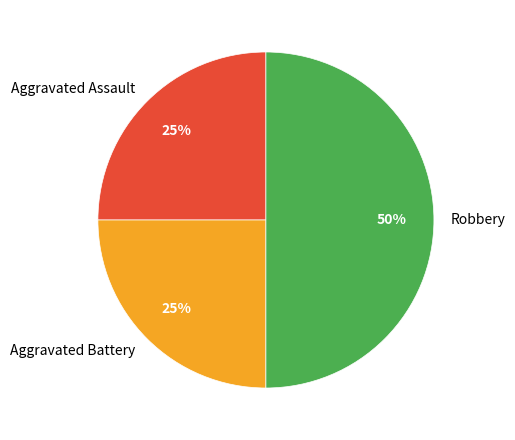

The Aggravated Battery slice represents 16% of the pie. True or false?

False